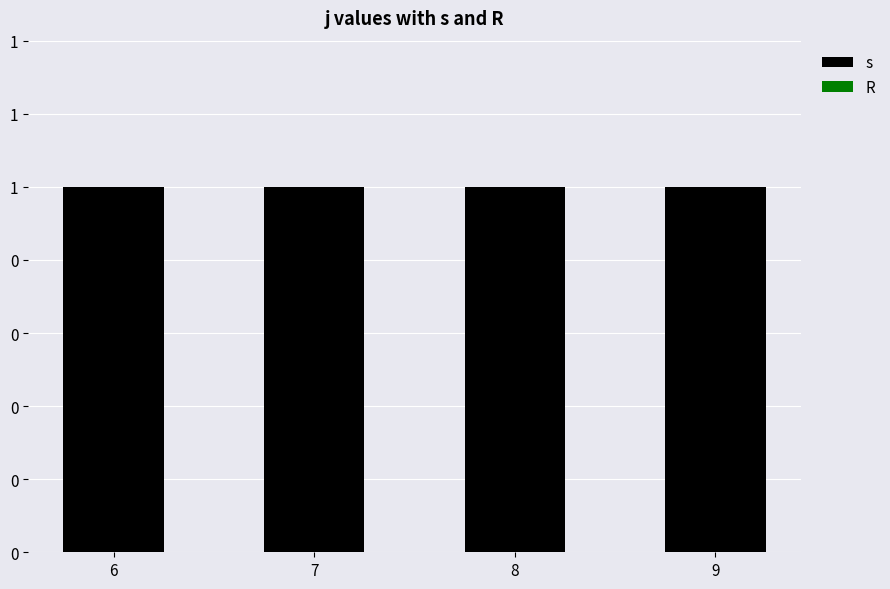

What value does the s series have at 9?

1